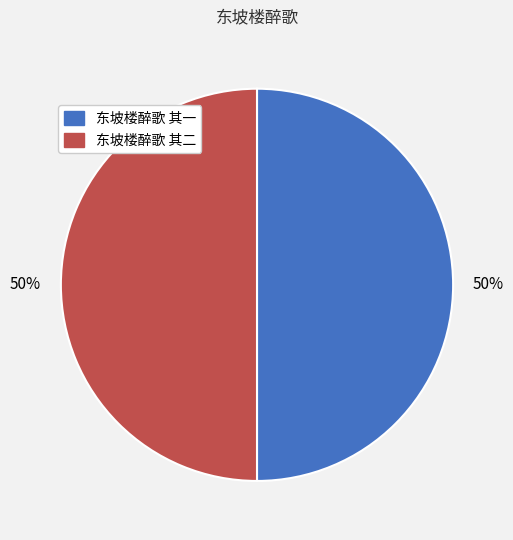

Is the sum of 东坡楼醉歌 其二 and 东坡楼醉歌 其一 greater than half?

Yes